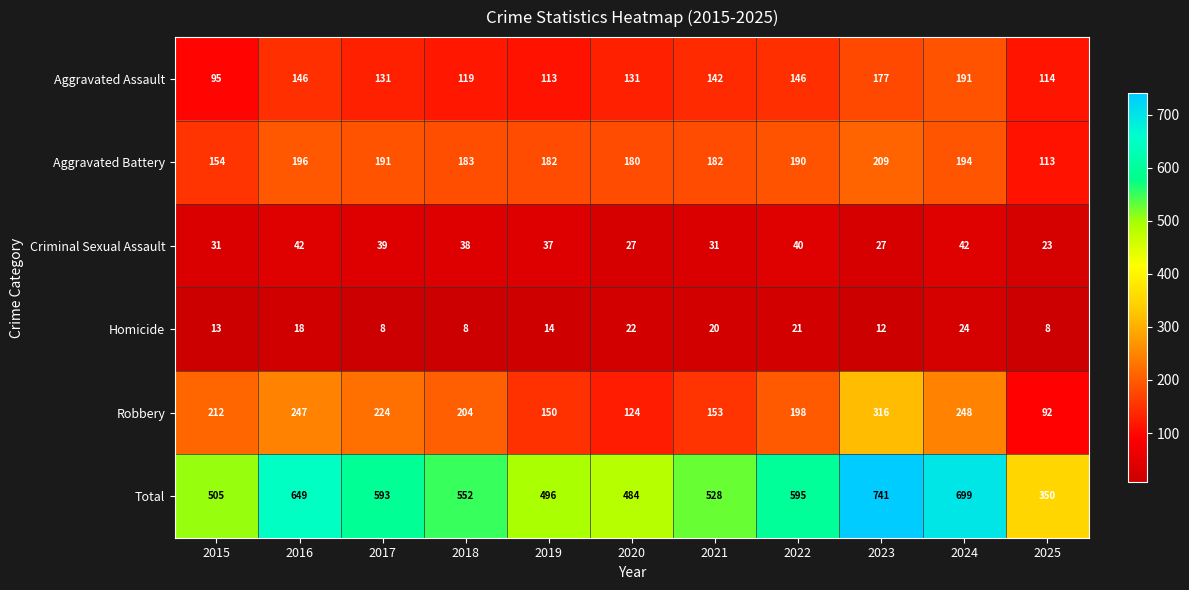

True or false: Criminal Sexual Assault has a value of 39 at 2017.

True